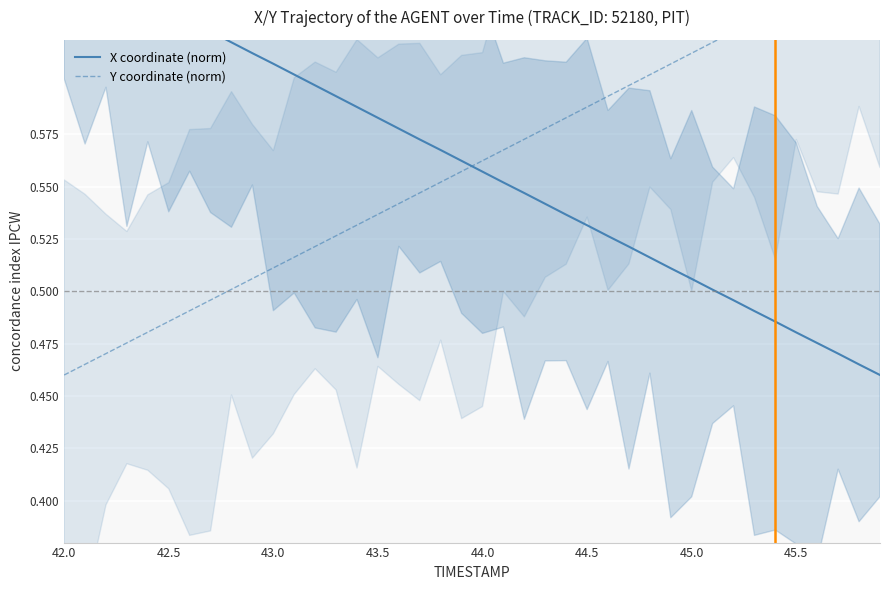

Rank the series by their maximum value, from highest to lowest.

X coordinate (norm), Y coordinate (norm)